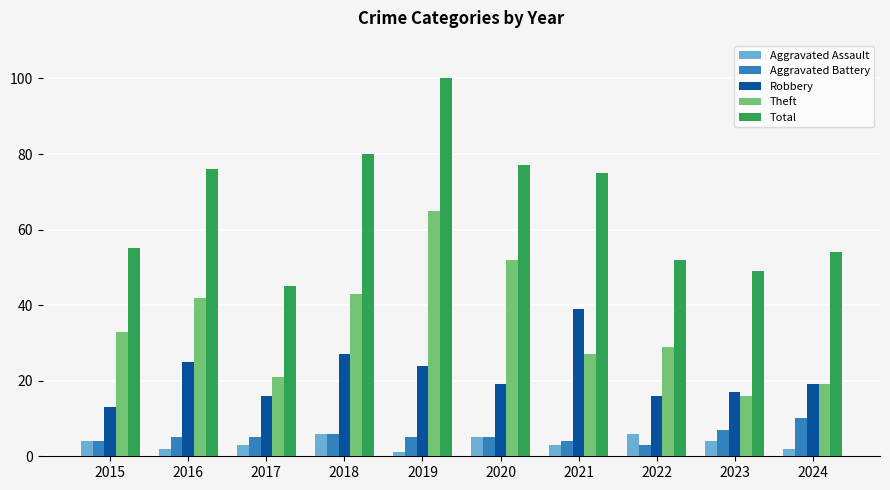

What is the total value across all series at 2015?

109